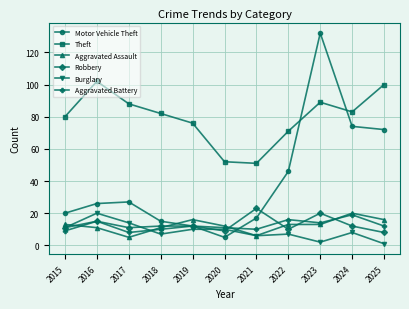

True or false: Robbery has a value of 17 at 2015.

False